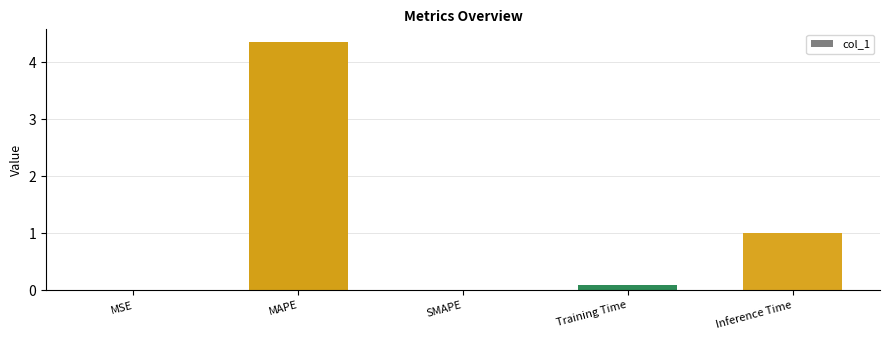

What is the approximate value at Inference Time?

1.0